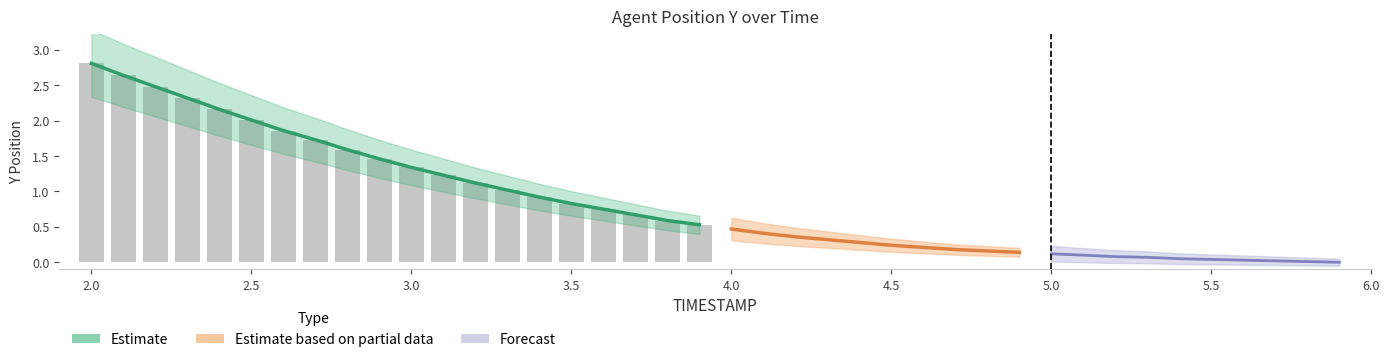

What is the difference between the X values at 2.8 and 3.0?

0.2